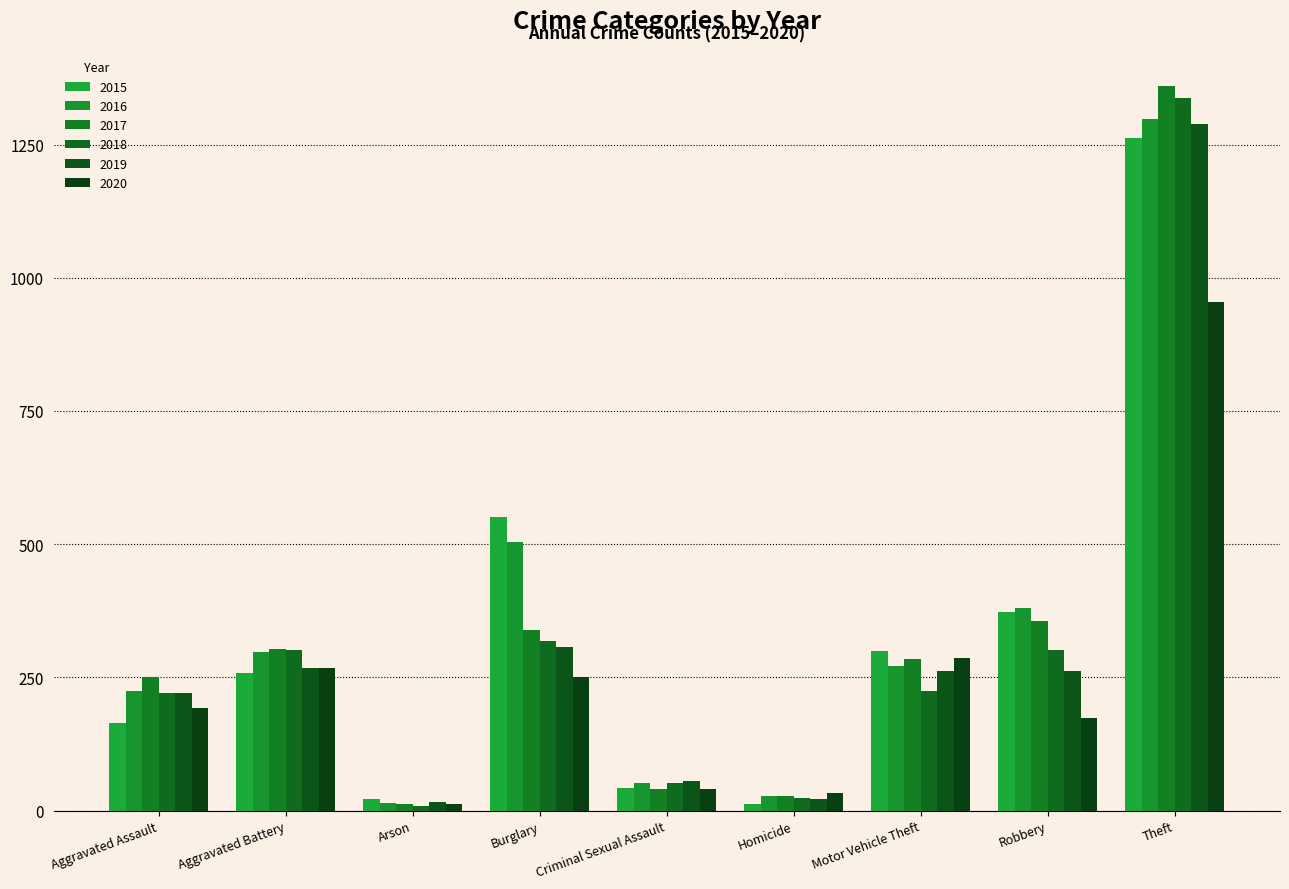

Which label corresponds to the smallest value in the chart?

Arson